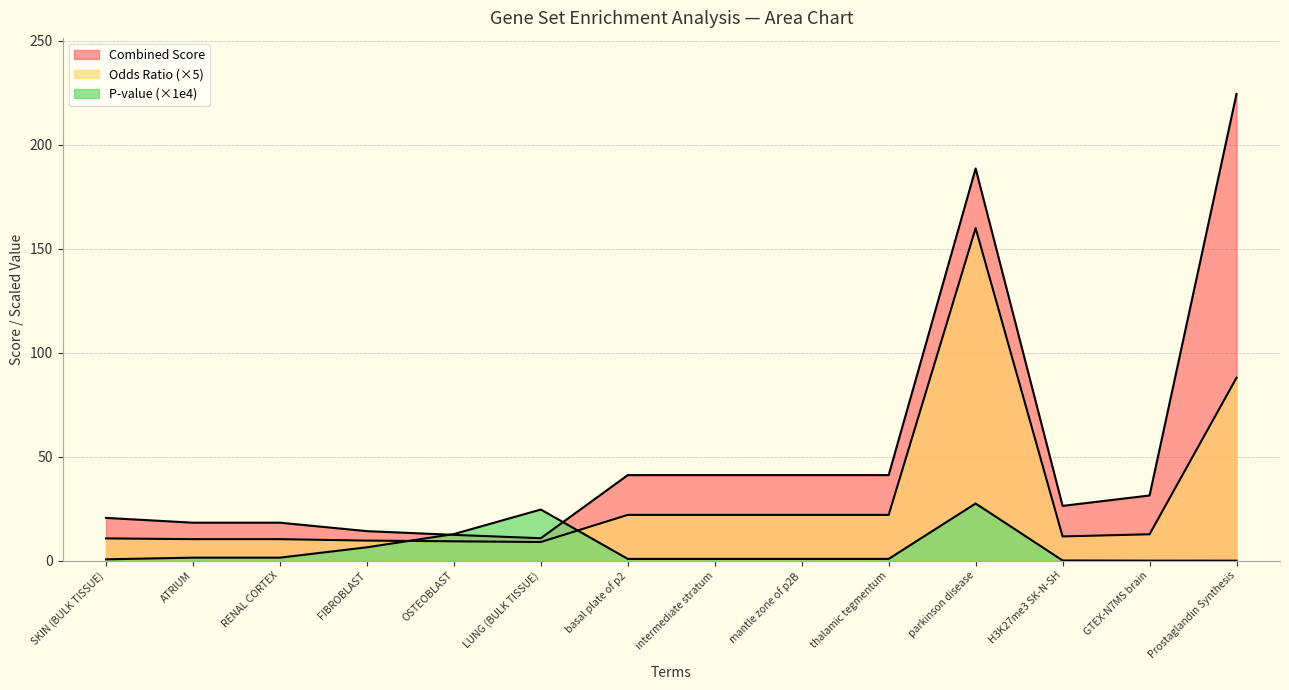

What is the sum of the Combined Score values at ATRIUM and GTEX-N7MS brain?

49.7